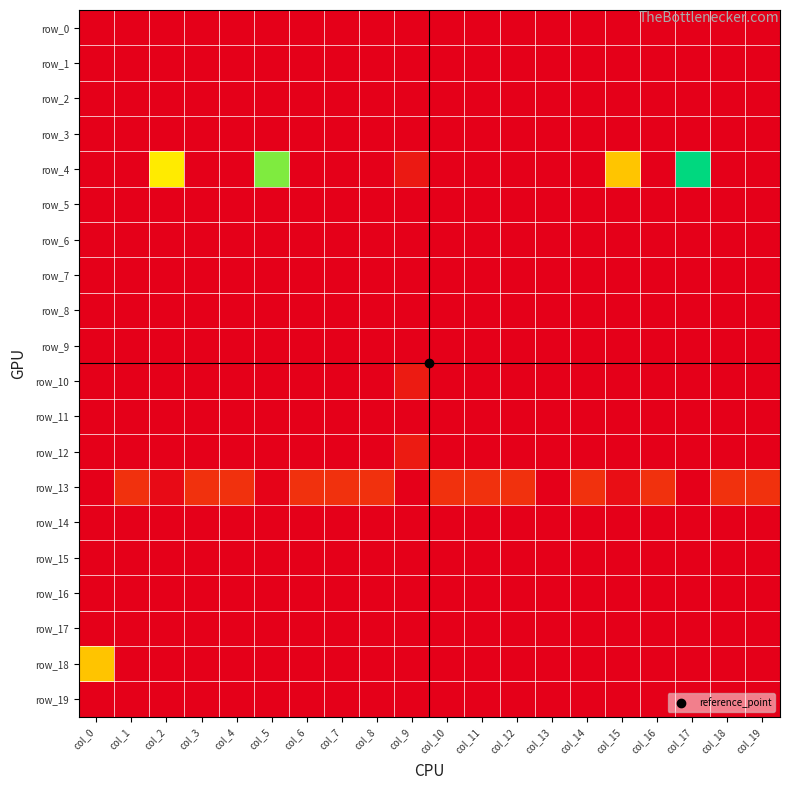

Is the value of row_5 at col_17 greater than the value of row_11 at col_8?

No